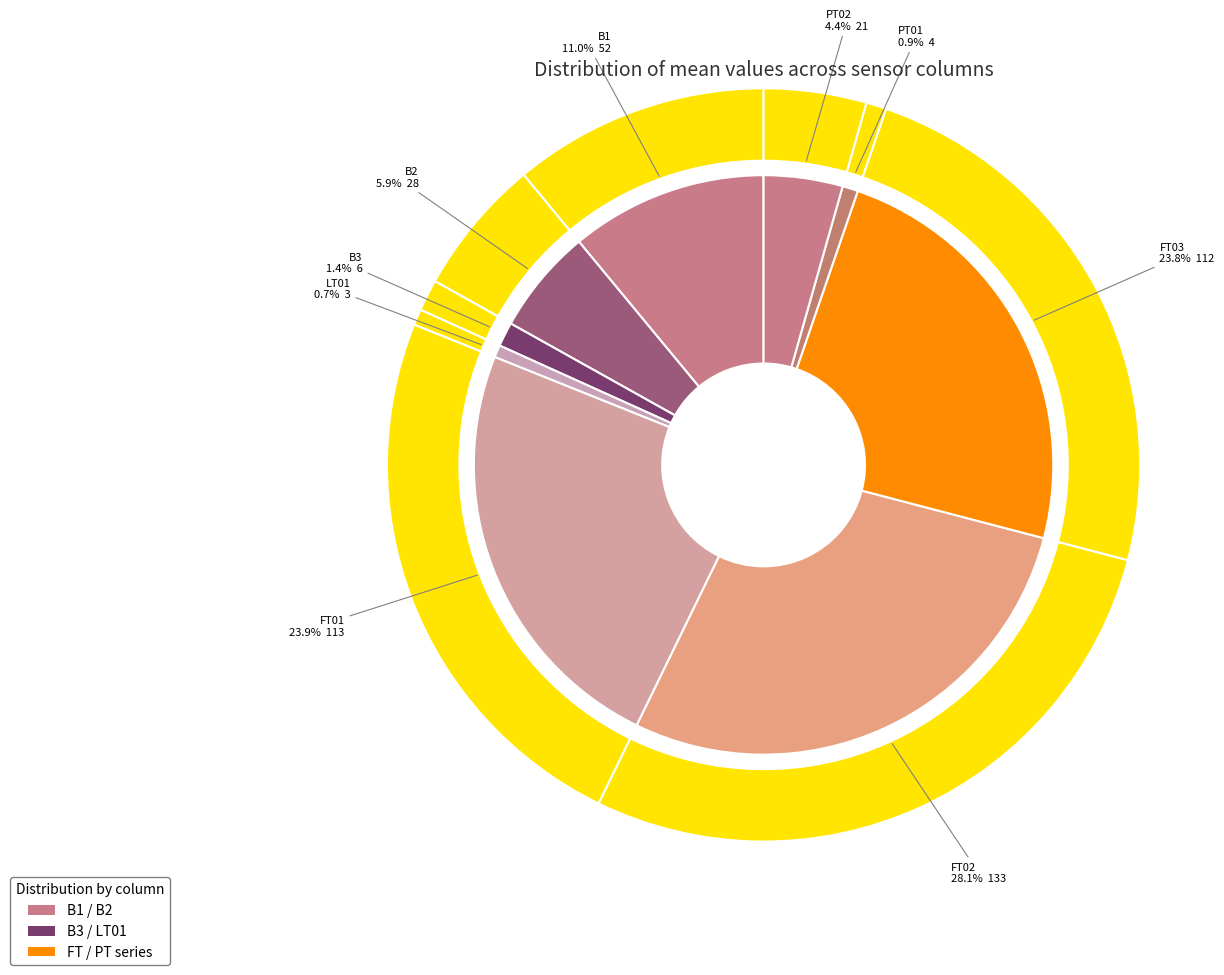

Rank the categories by value from highest to lowest.

FT02, FT01, FT03, B1, B2, PT02, B3, PT01, LT01